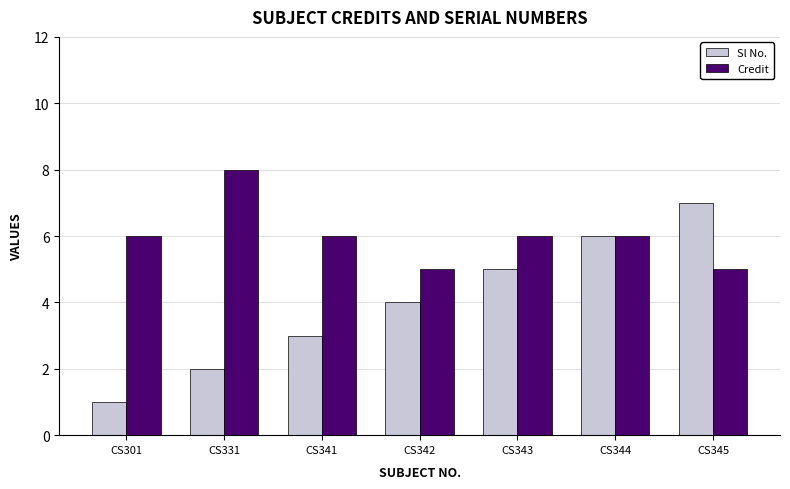

Where is Sl No. nearest to the value 4?

CS342